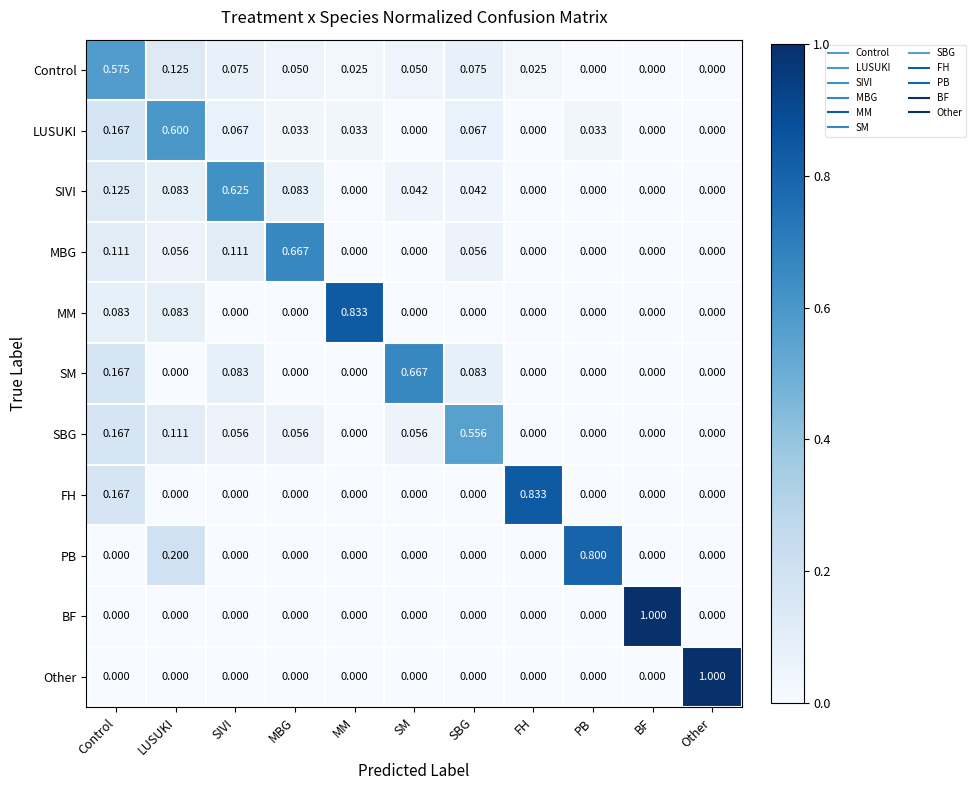

Between Control and SM, which series saw the biggest shift?

Control